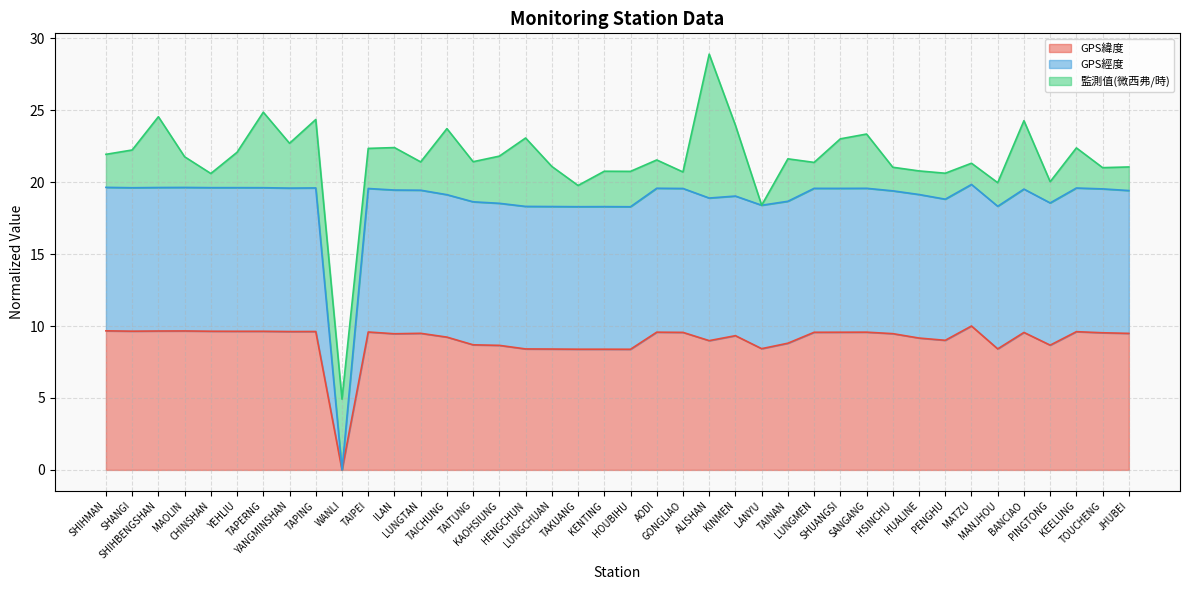

The GPS經度 series shows 19.6 at SHIHMAN. True or false?

True